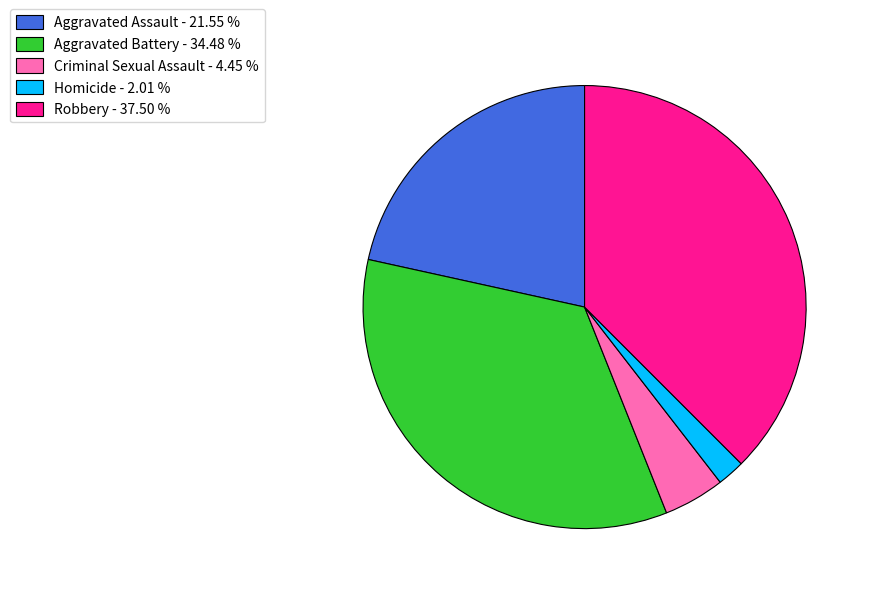

Does Criminal Sexual Assault represent more than half of the total?

No